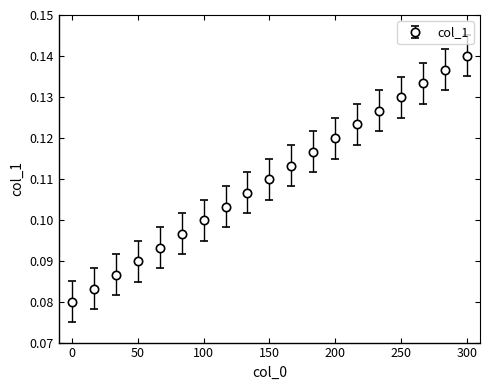

True or false: there are more than 0 points higher than both neighbors.

False